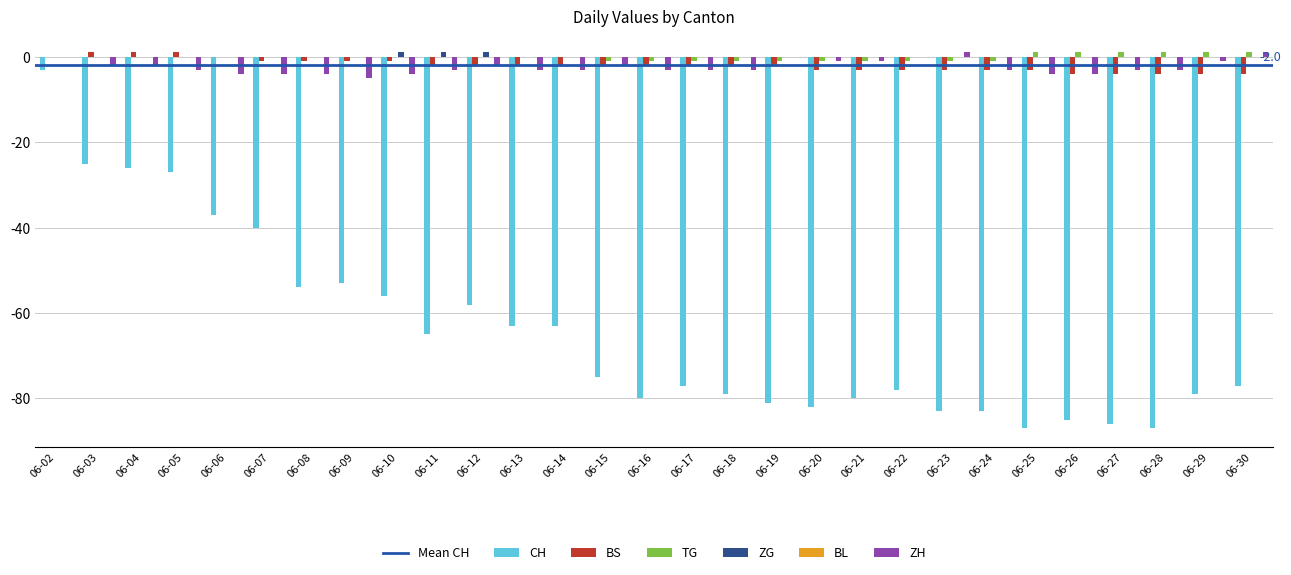

Reading left to right, extract all data points from this chart.

CH: -3	-25	-26	-27	-37	-40	-54	-53	-56	-65	-58	-63	-63	-75	-80	-77	-79	-81	-82	-80	-78	-83	-83	-87	-85	-86	-87	-79	-77
BS: 0	1	1	1	0	-1	-1	-1	-1	-2	-2	-2	-2	-2	-2	-2	-2	-2	-3	-3	-3	-3	-3	-3	-4	-4	-4	-4	-4
TG: 0	0	0	0	0	0	0	0	0	0	0	0	0	-1	-1	-1	-1	-1	-1	-1	-1	-1	-1	1	1	1	1	1	1
ZG: 0	0	0	0	0	0	0	0	1	1	1	0	0	0	0	0	0	0	0	0	0	0	0	0	0	0	0	0	0
ZH: 0	-2	-2	-3	-4	-4	-4	-5	-4	-3	-2	-3	-3	-2	-3	-3	-3	0	-1	-1	0	1	-3	-4	-4	-3	-3	-1	1